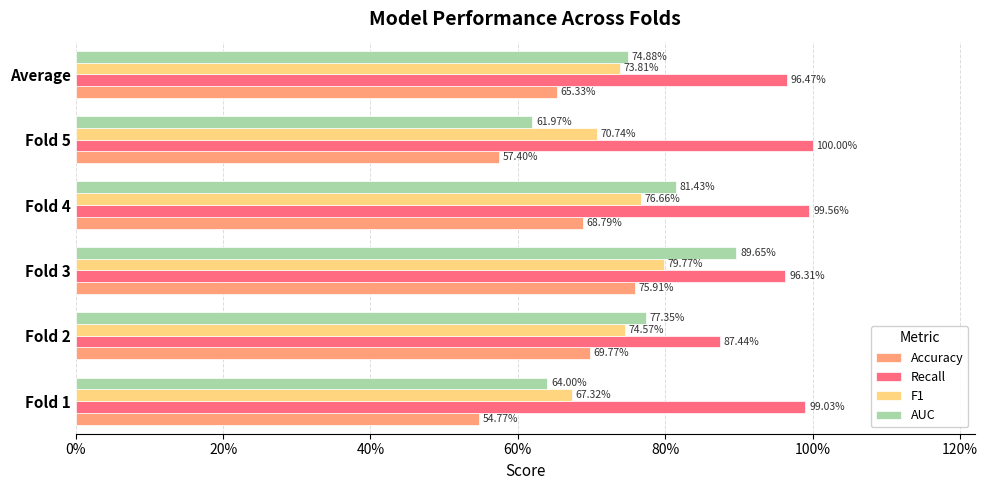

What are all the series names shown in the legend?

Accuracy, Recall, F1, AUC